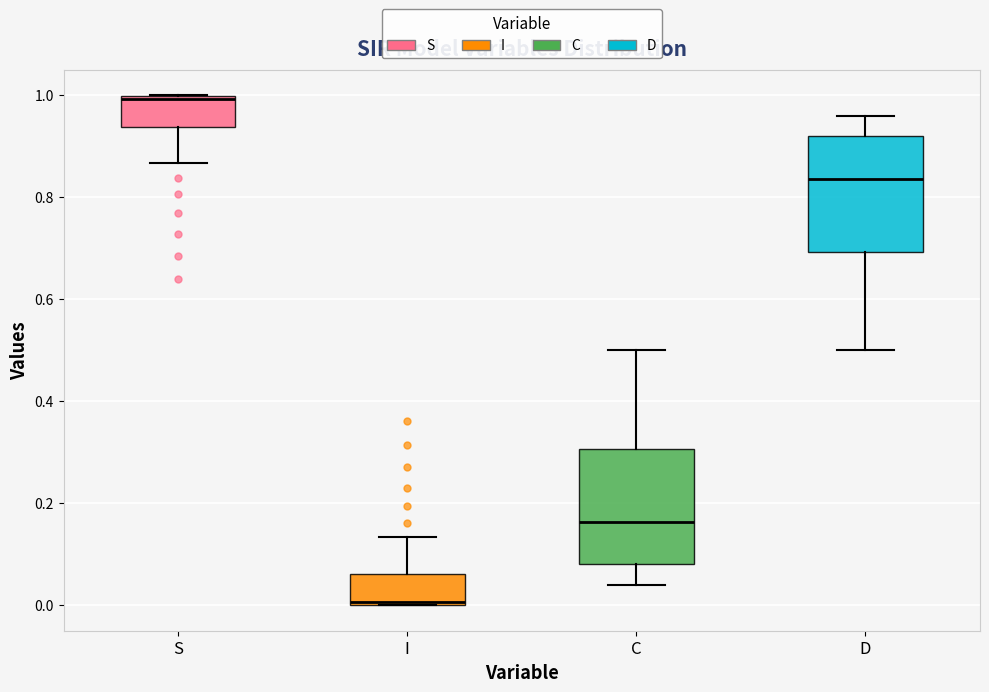

Which box's median line is the lowest?

I